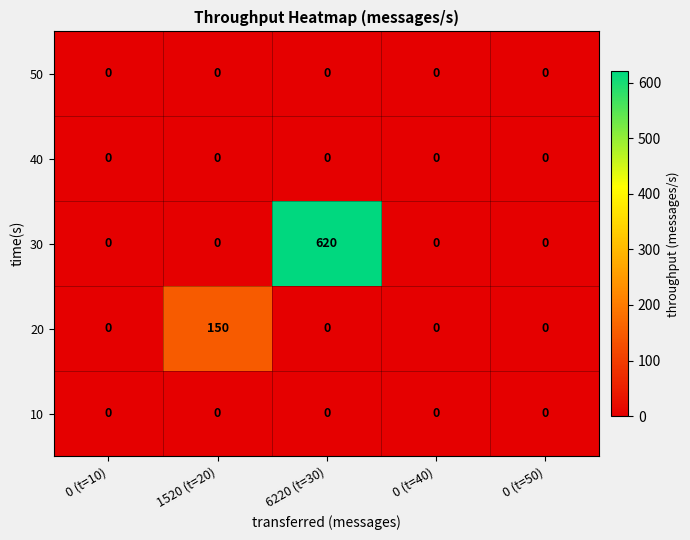

Reading right to left, transcribe all the data shown in this chart.

50: 0 (t=50)=0	0 (t=40)=0	6220 (t=30)=0	1520 (t=20)=0	0 (t=10)=0
40: 0 (t=50)=0	0 (t=40)=0	6220 (t=30)=0	1520 (t=20)=0	0 (t=10)=0
30: 0 (t=50)=0	0 (t=40)=0	6220 (t=30)=620	1520 (t=20)=0	0 (t=10)=0
20: 0 (t=50)=0	0 (t=40)=0	6220 (t=30)=0	1520 (t=20)=150	0 (t=10)=0
10: 0 (t=50)=0	0 (t=40)=0	6220 (t=30)=0	1520 (t=20)=0	0 (t=10)=0